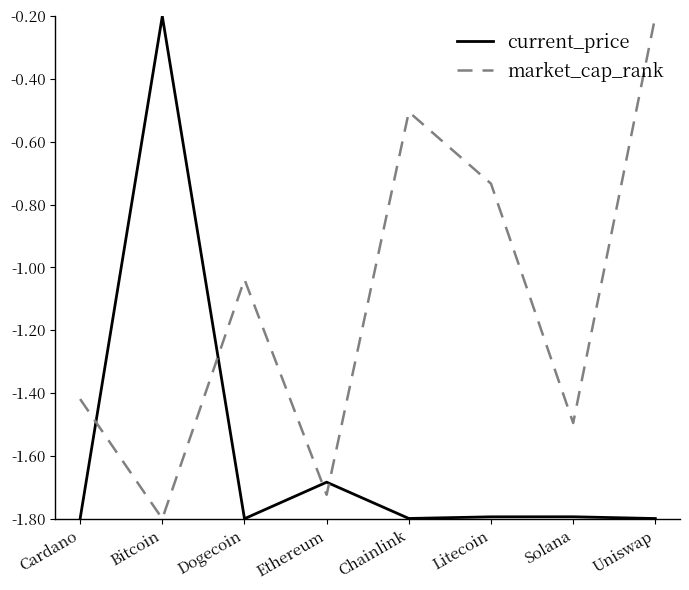

Is this an area chart (filled region under the line)?

No